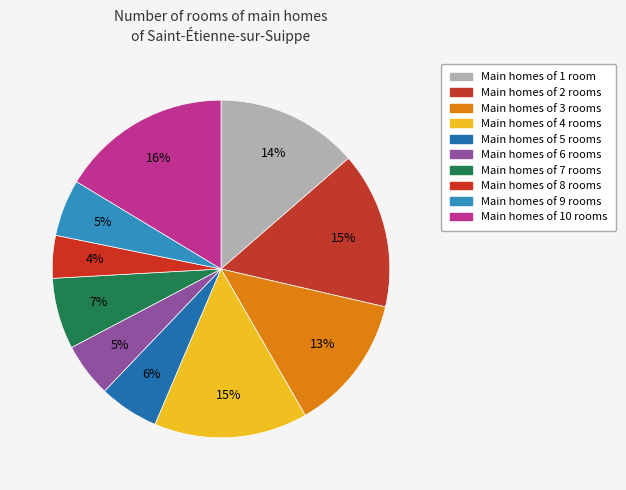

How many segments does this pie chart have?

10